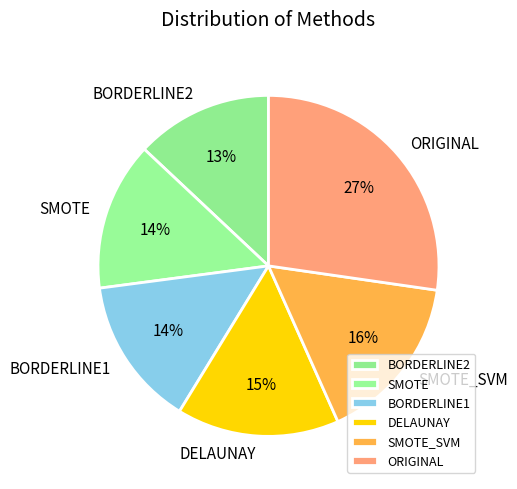

Is the sum of SMOTE_SVM and DELAUNAY greater than half?

No